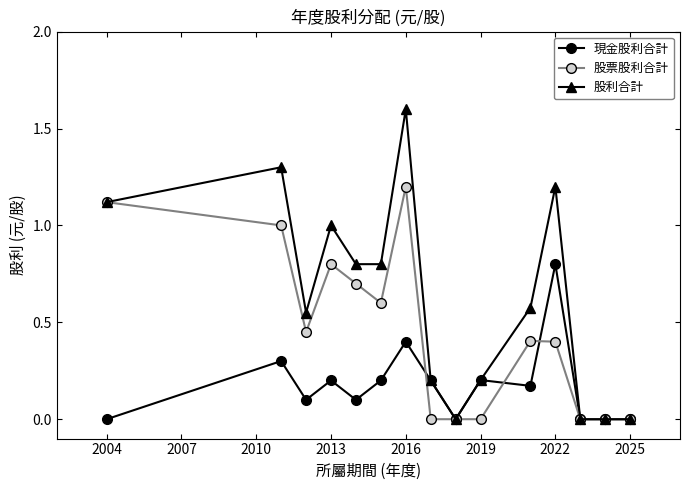

True or false: 股利合計 has more than 2 points higher than both neighbors.

True